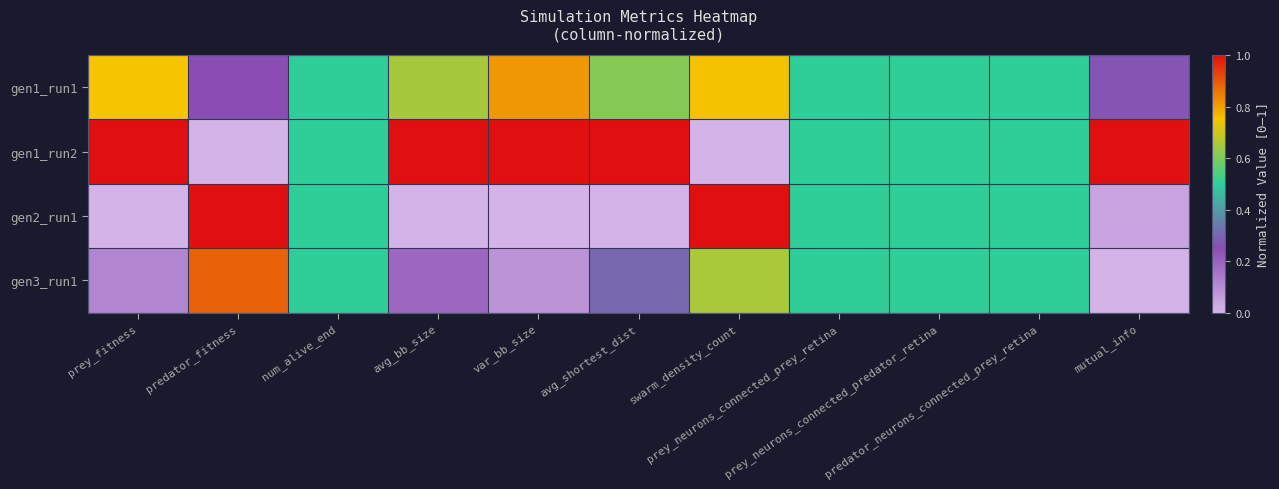

Which series has the largest range (max minus min)?

gen1_run2